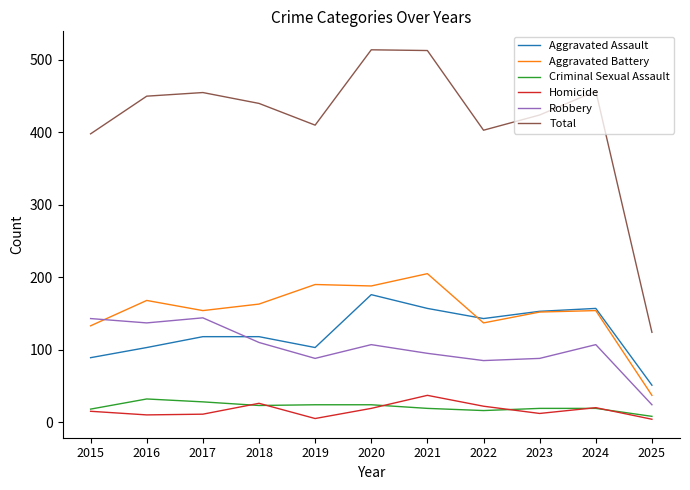

What is the greatest value displayed?

514